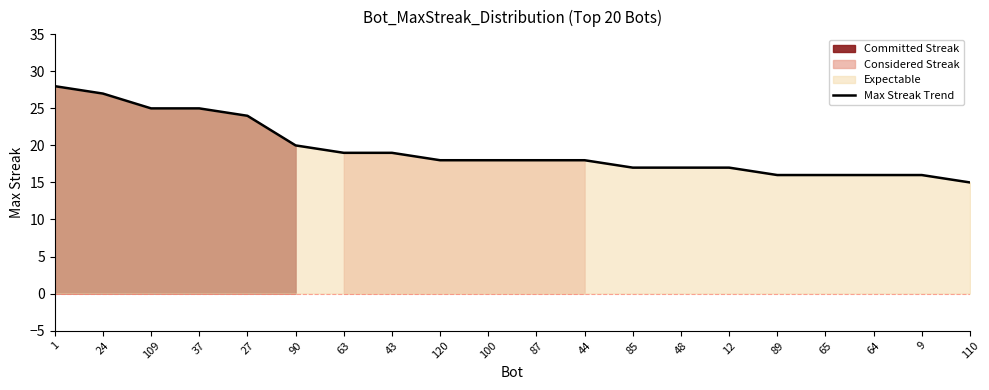

Count the number of values greater than 18.

8